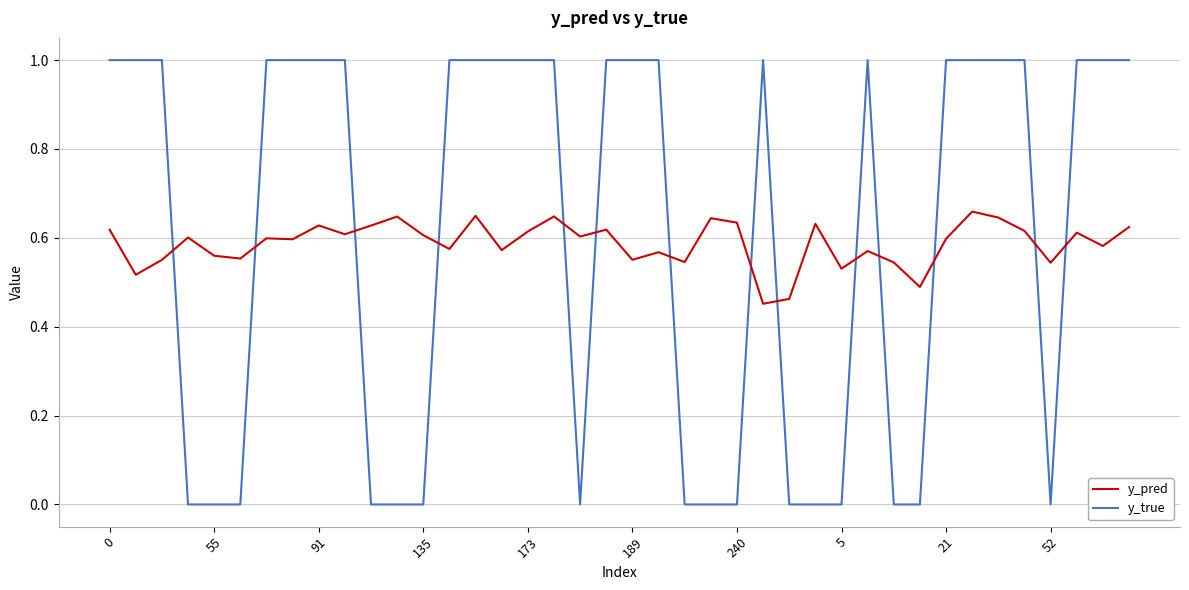

Which series has the widest spread of values?

y_true